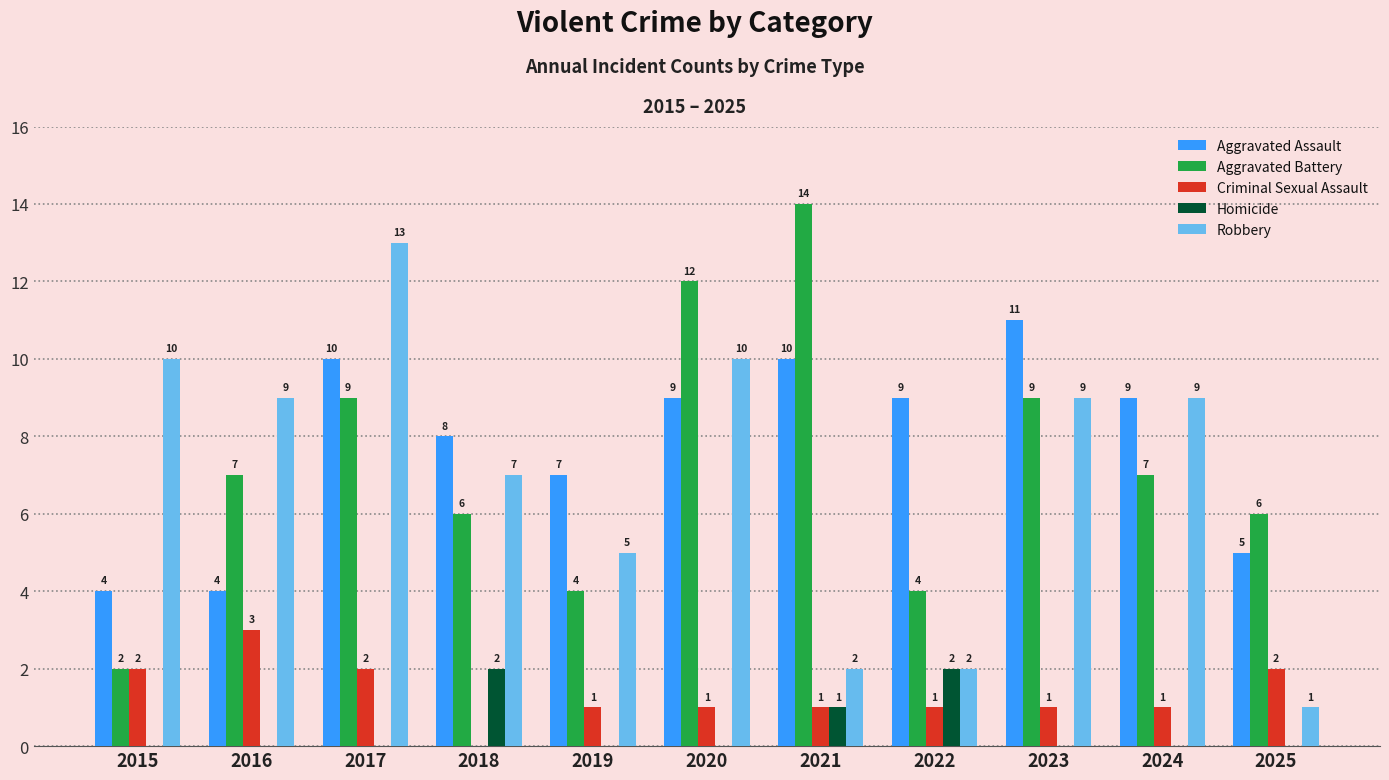

What is the total value across all series at 2025?

14